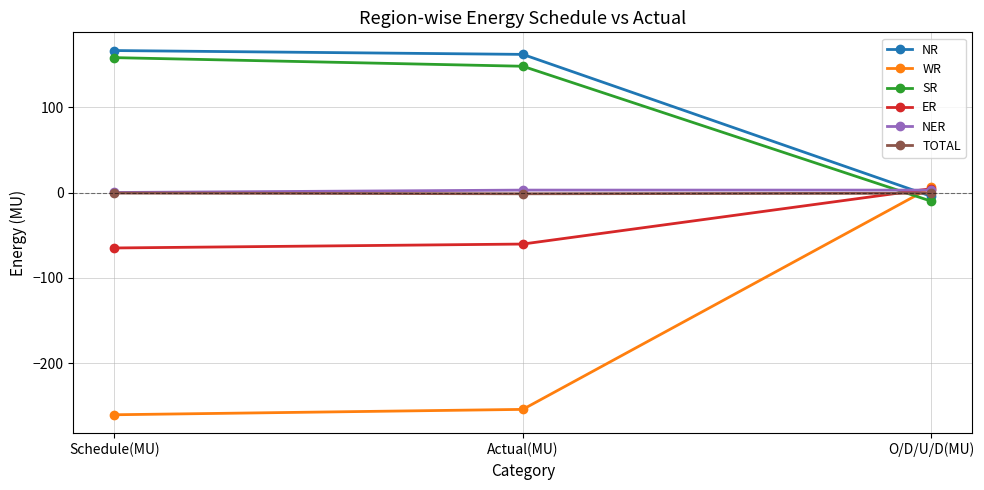

What is the value of the NER point at the 3rd from the left?

2.9